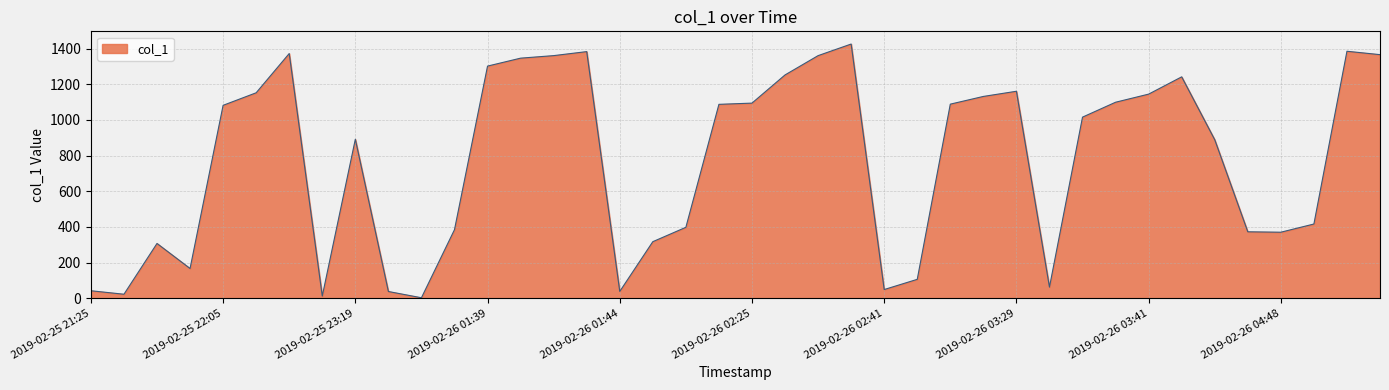

What is the sum of all values?

30721.6